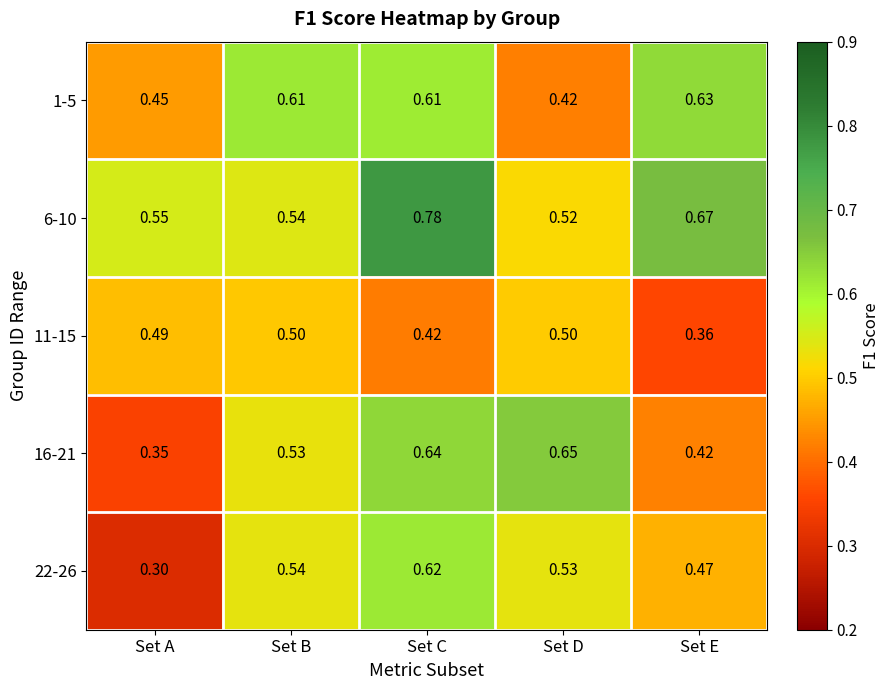

Which series has the largest total across all categories?

6-10